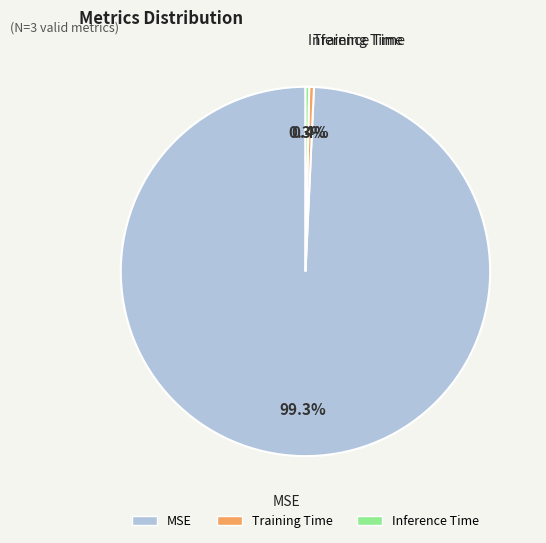

How many slices are in this pie chart?

3